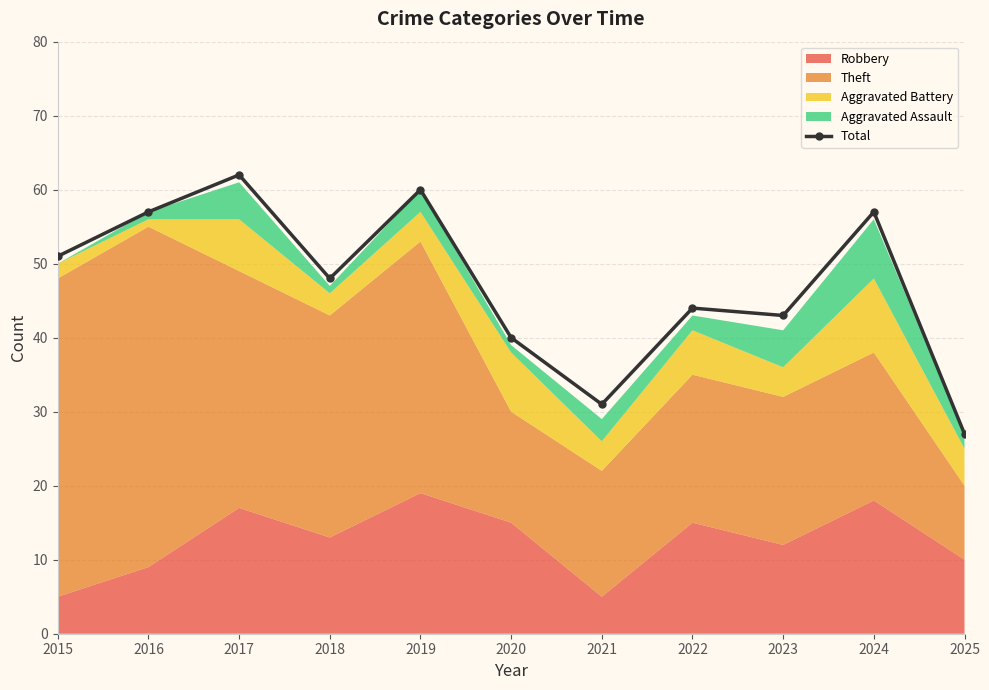

How many values in the Total series are below 48?

5